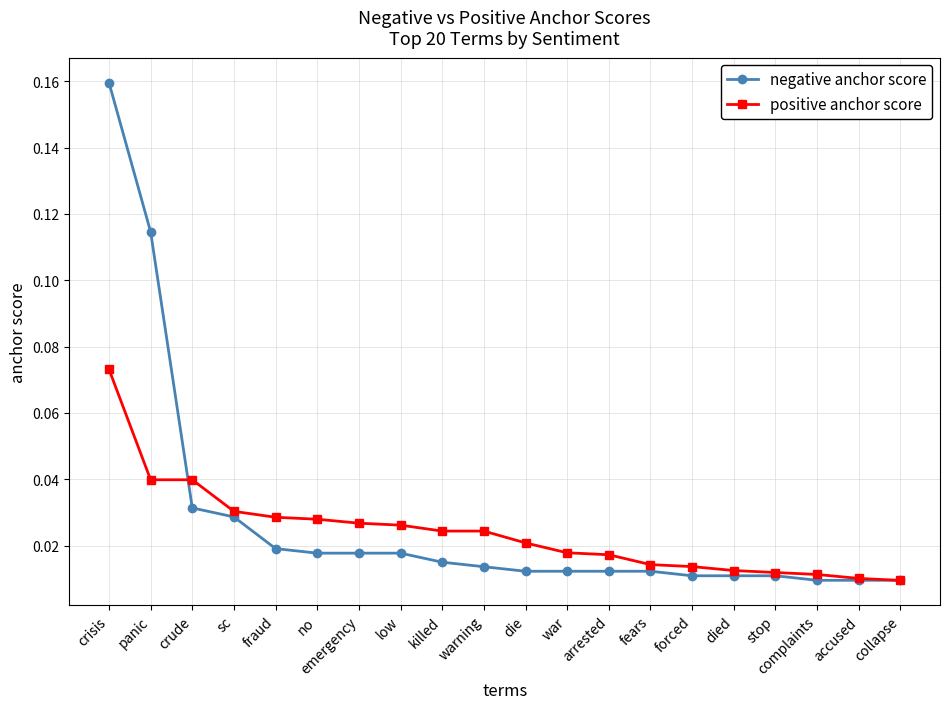

Count the positive anchor score values in the range 0 to 1.

20